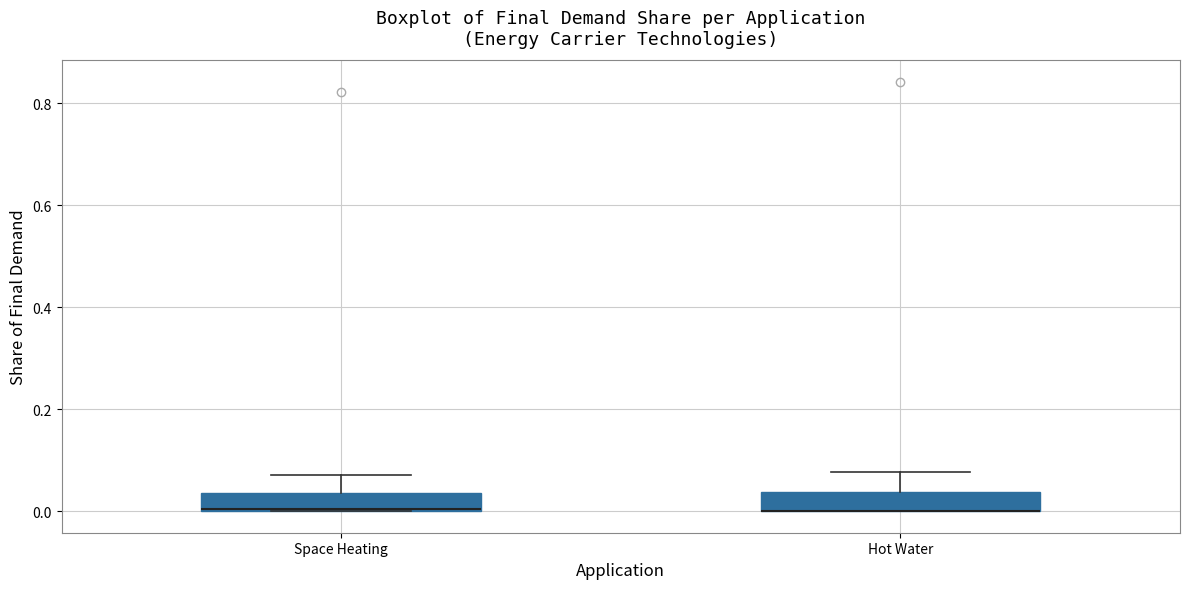

Where is the upper edge of the box for Space Heating on the y-axis? The values are not printed on the chart, so give them approximately, as read against the axis.

0.04